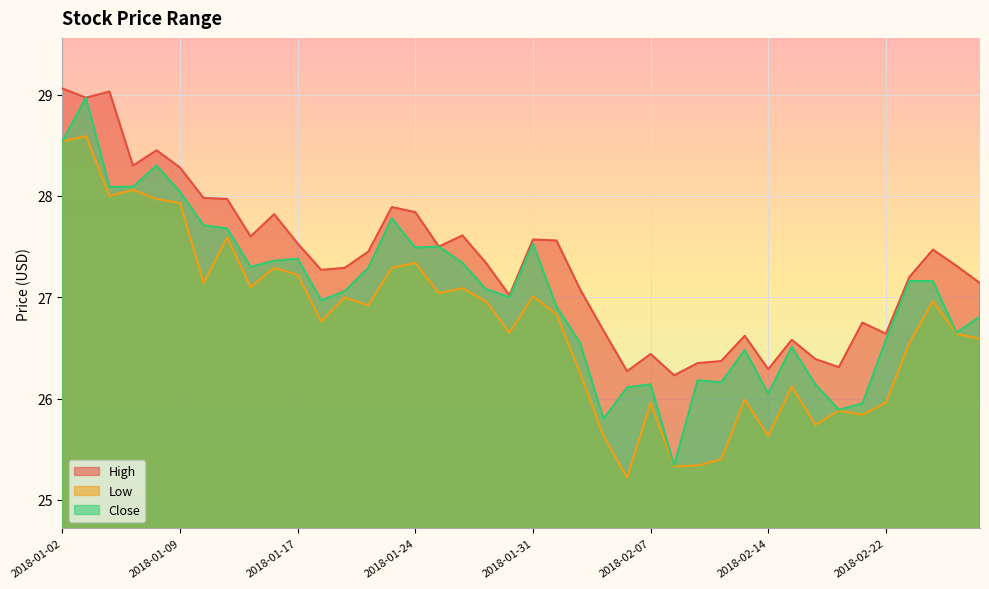

What is the difference between the maximum and second lowest values in the High series?

2.8